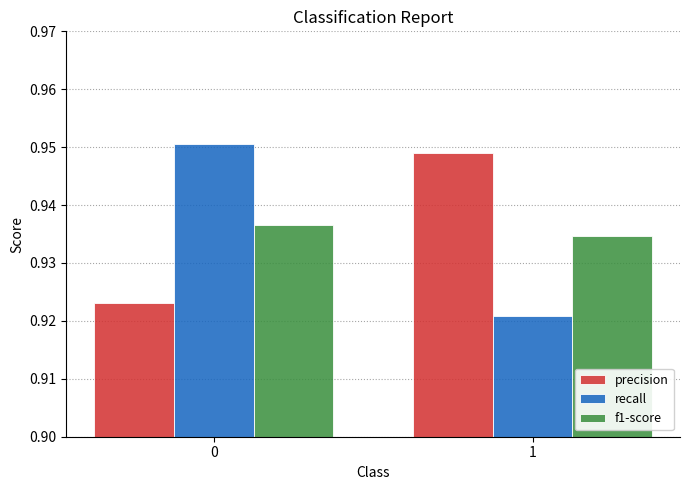

Rank the categories by precision value from highest to lowest.

1, 0